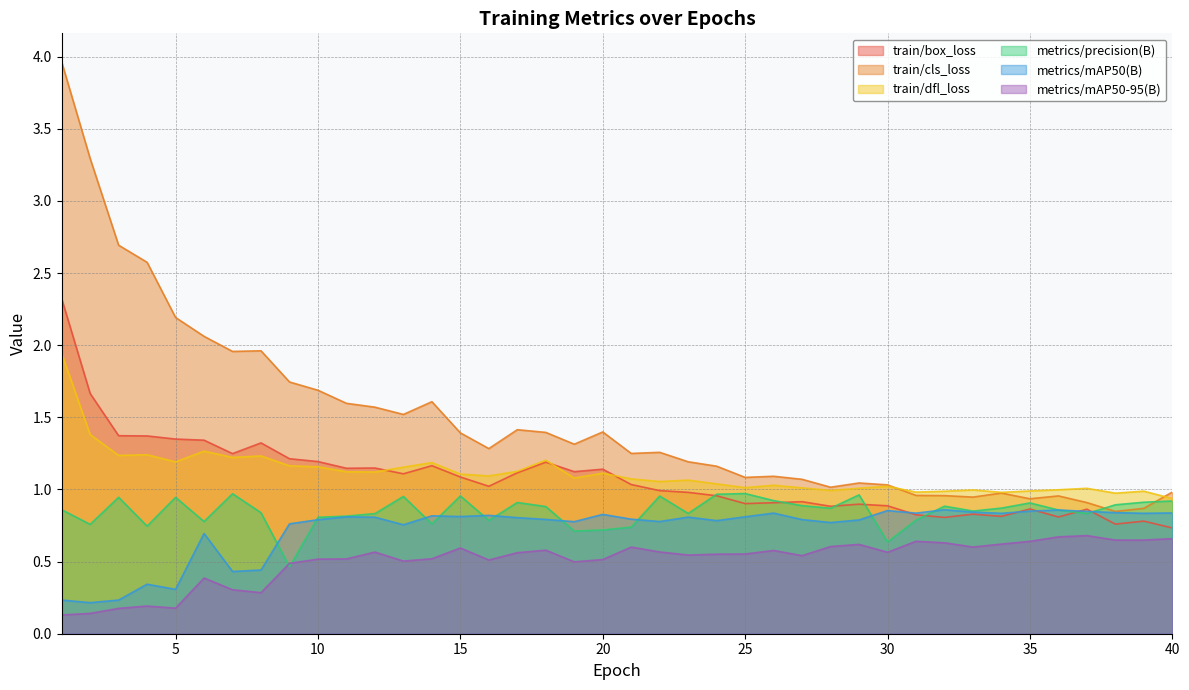

What is the value of the train/box_loss point at the 16th from the left?

1.0